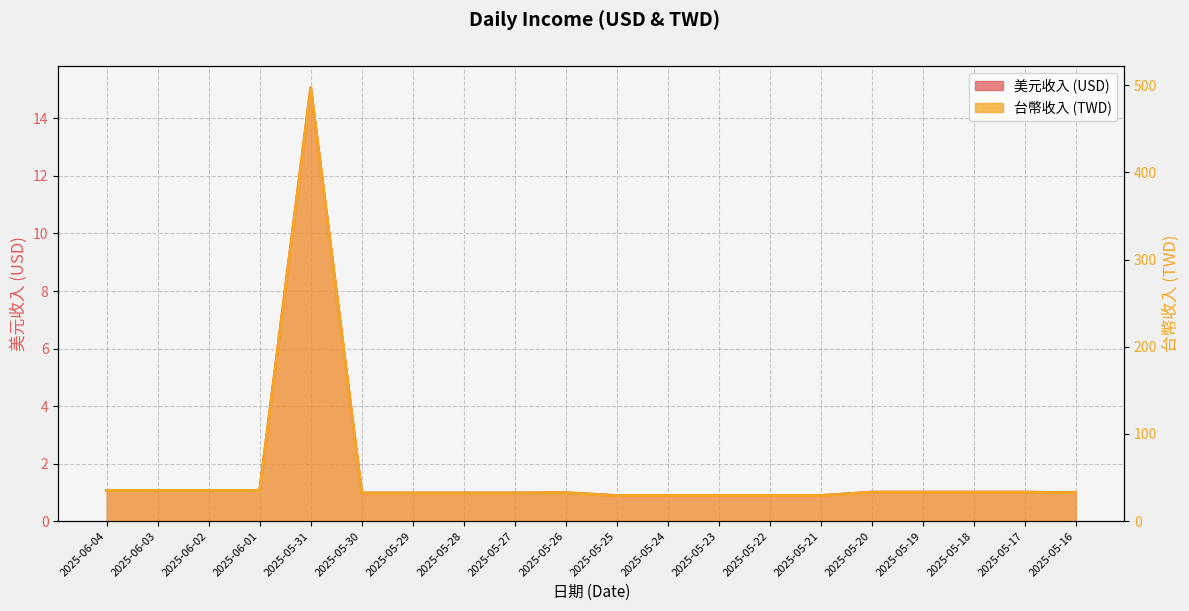

How many data points does each series have?

20